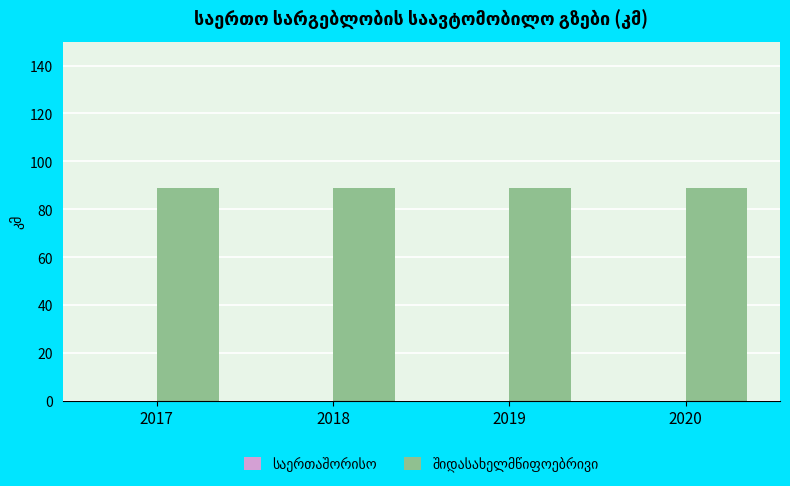

What is the maximum value shown in the chart?

88.8